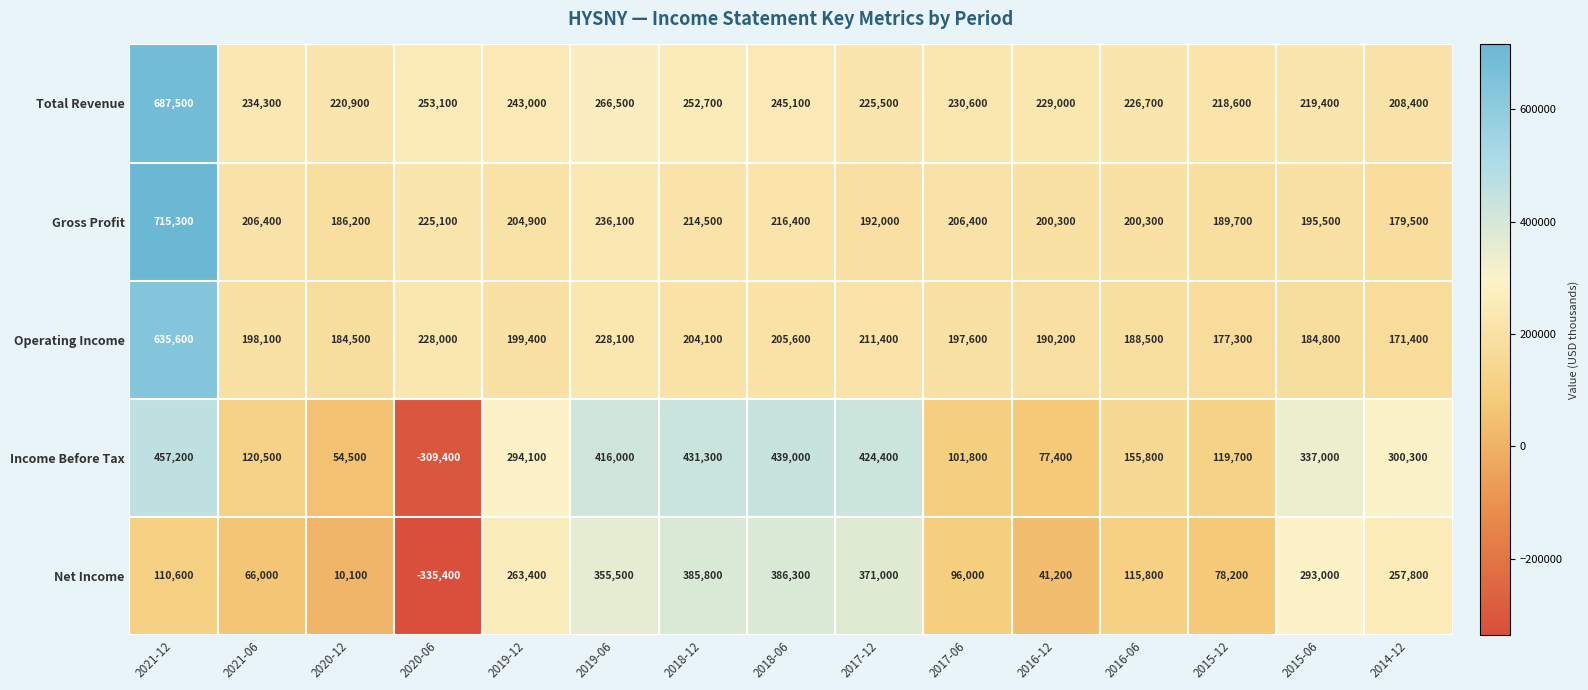

What is the approximate value of Income Before Tax at 2018-12, to the nearest 100?

431300